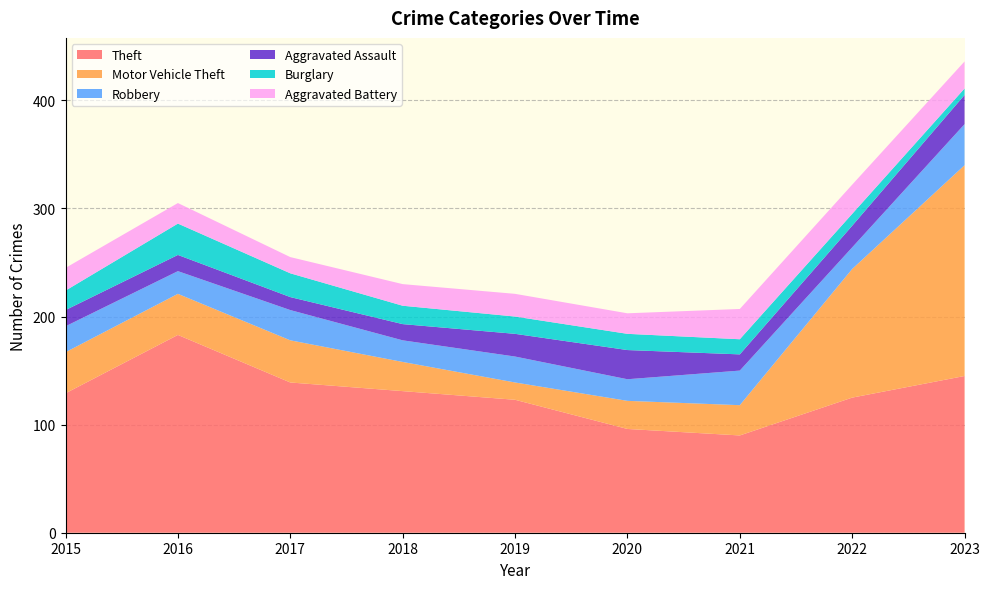

Reading right to left, transcribe all the data shown in this chart.

Theft: 145	125	90	96	123	131	139	183	129
Motor Vehicle Theft: 195	119	28	26	16	27	39	38	38
Robbery: 38	20	32	20	24	20	28	21	24
Aggravated Assault: 27	20	15	27	21	15	12	15	15
Burglary: 6	11	14	15	16	17	22	29	18
Aggravated Battery: 25	27	28	19	21	20	15	19	21